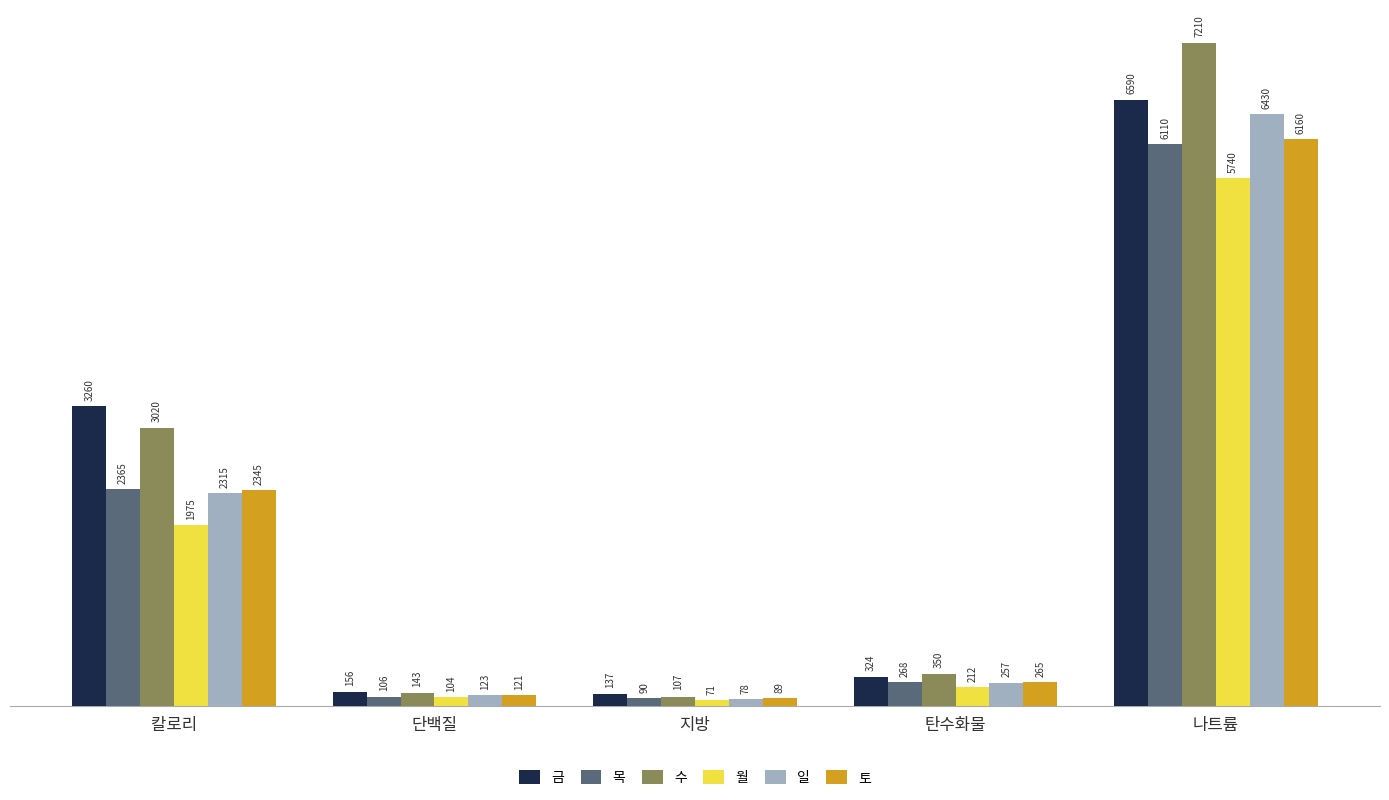

What is the difference between the highest and lowest values at 탄수화물?

138